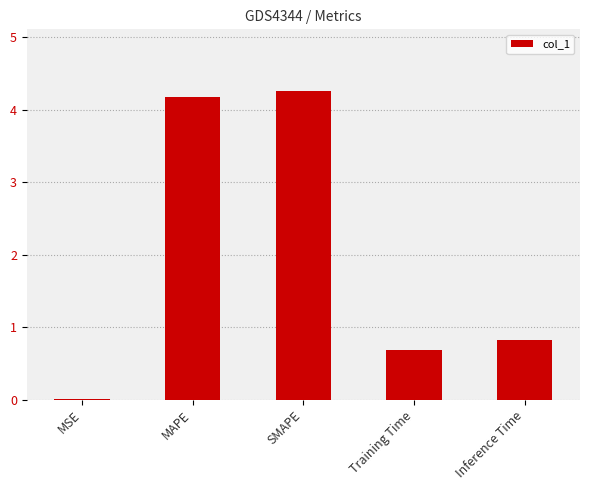

Which has a higher value, Training Time or MAPE?

MAPE